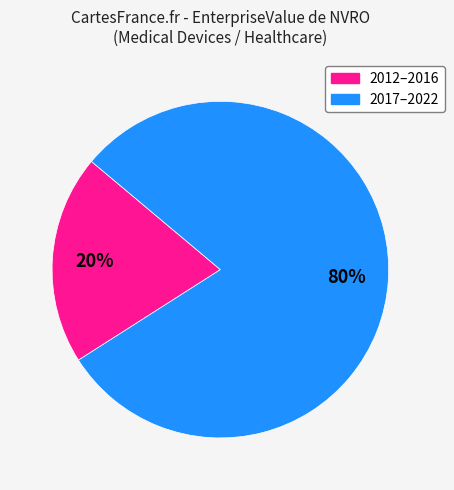

To the nearest percent, what is the difference between the largest and smallest slice percentages?

60%